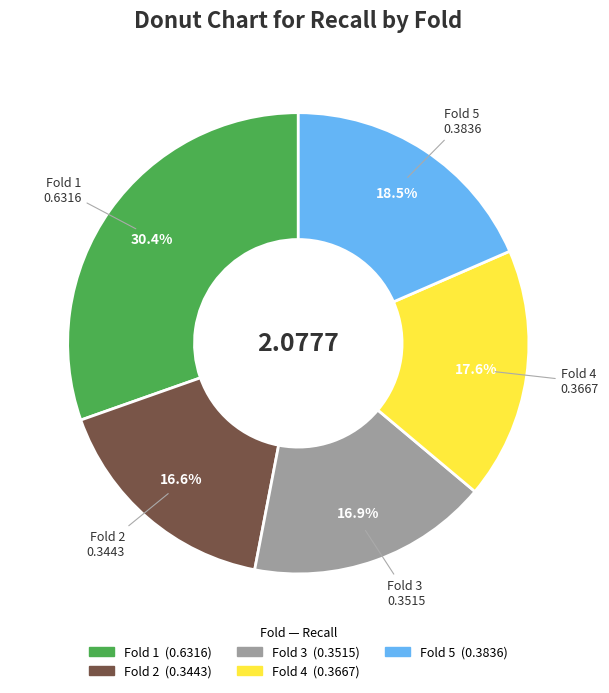

Is Fold 3 the majority of the pie?

No